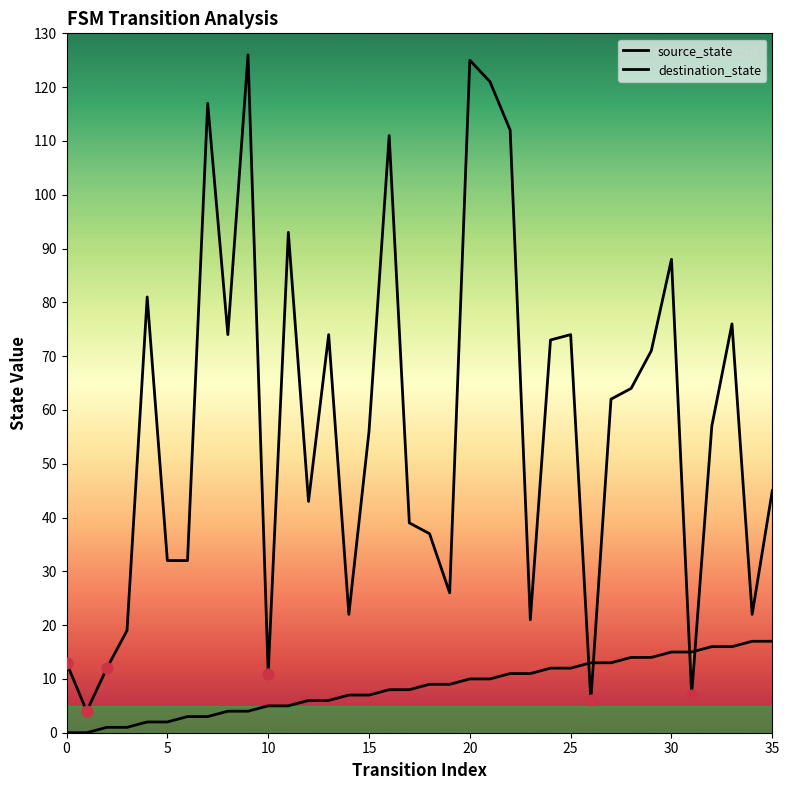

Is this an area chart (filled region under the line)?

Yes